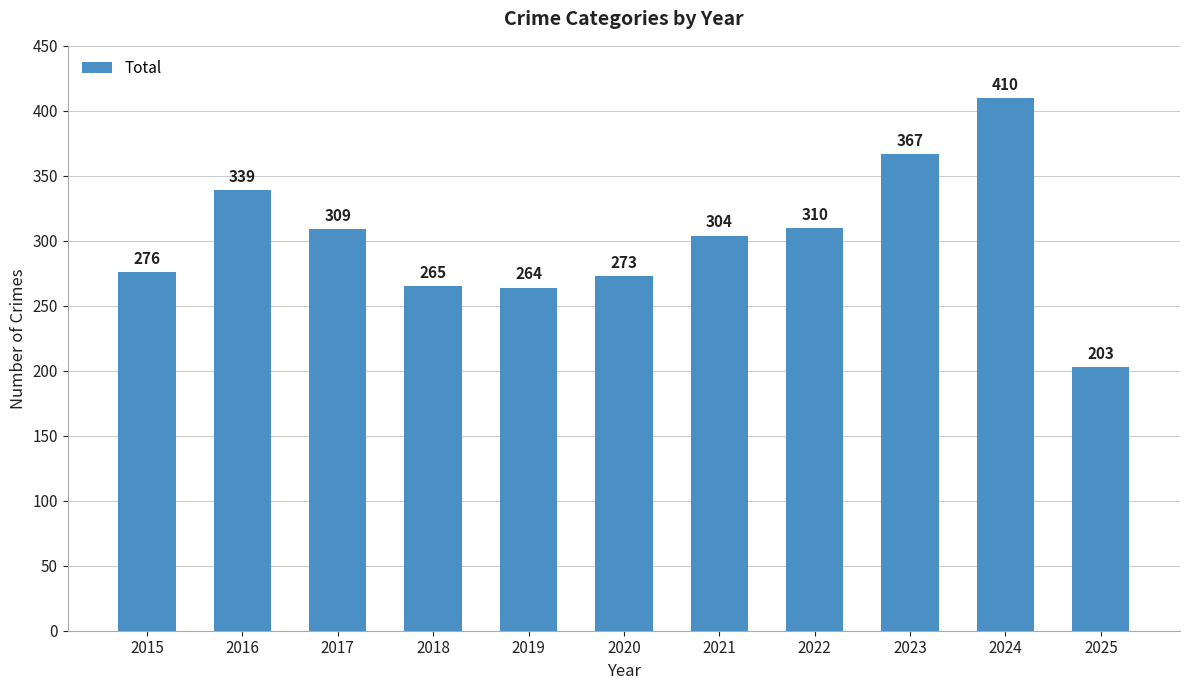

List the labels in order of value, largest first.

2024, 2023, 2016, 2022, 2017, 2021, 2015, 2020, 2018, 2019, 2025